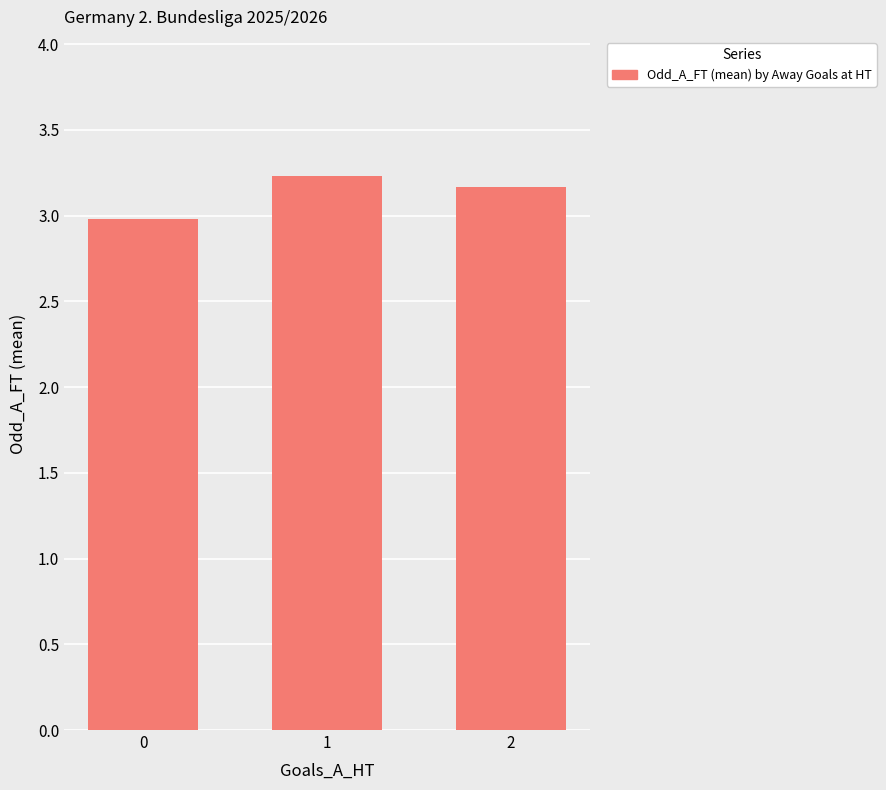

What is the average value?

3.1